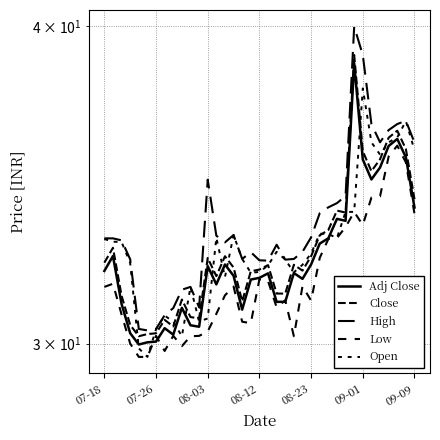

How many series are shown in this chart?

5